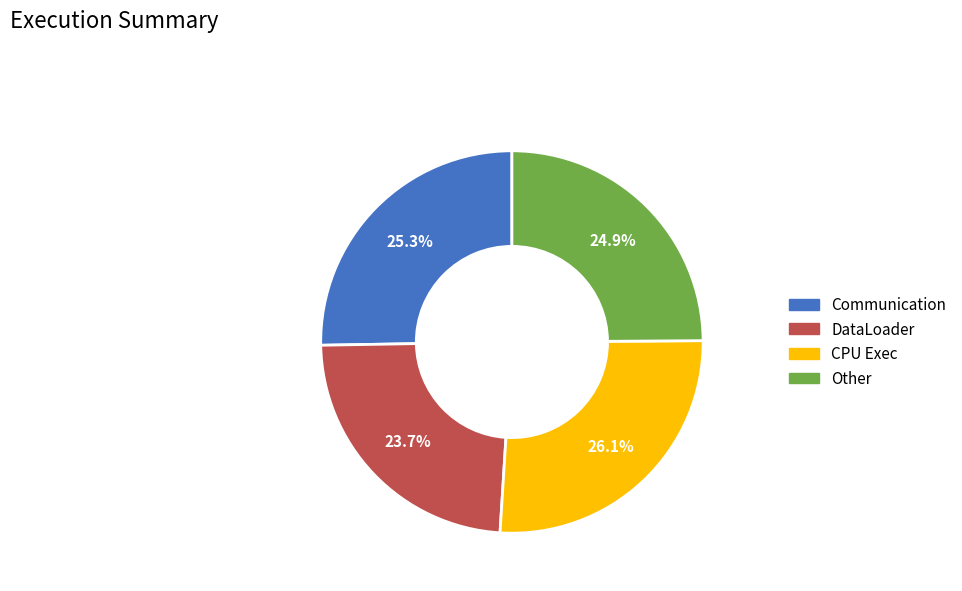

Does any single category account for the majority?

No